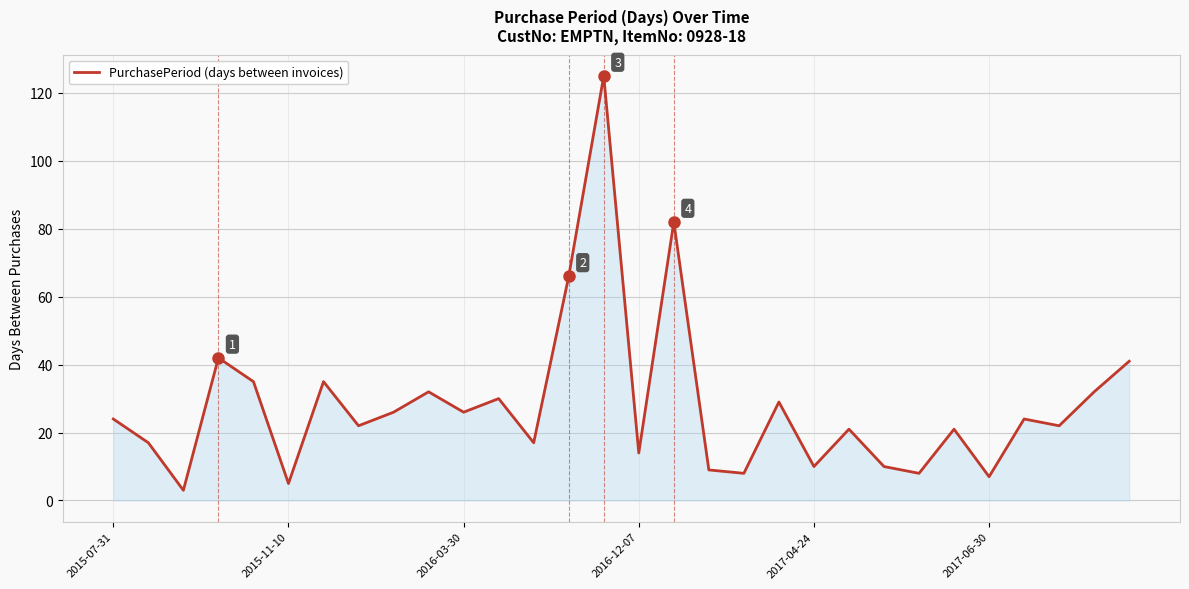

What is the smallest value displayed?

3